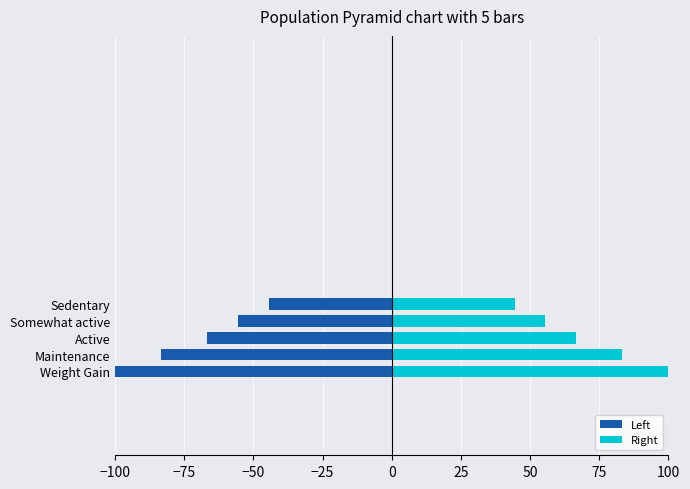

Which series has the largest total across all categories?

Right